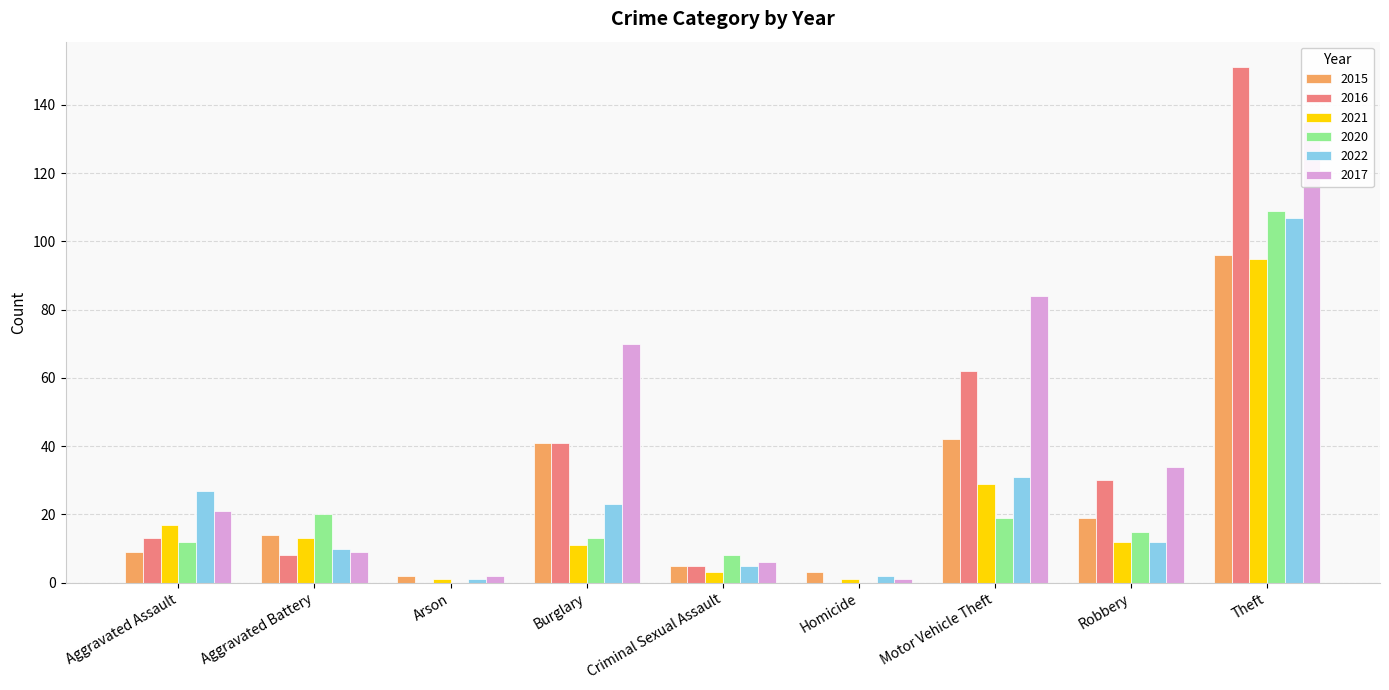

Which category has the lowest value across all series?

Arson